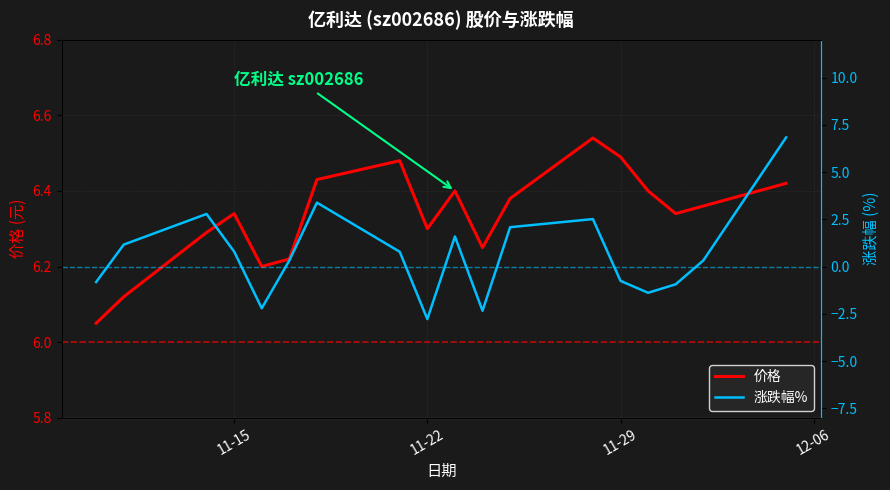

What is the difference between the maximum and second lowest values in the 价格 series?

0.4